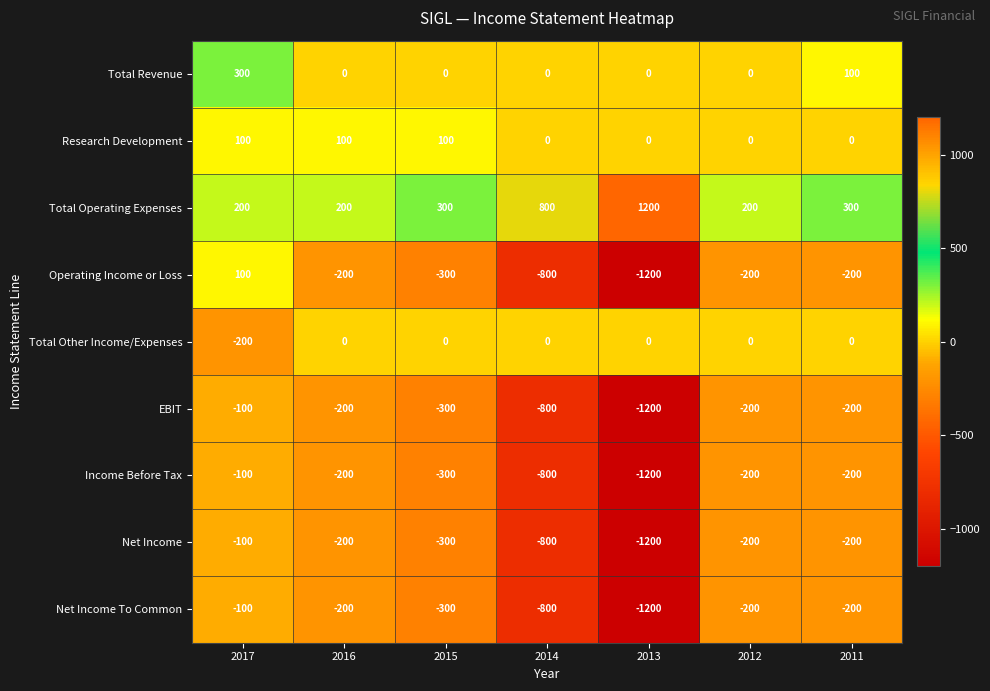

Which series has the largest range (max minus min)?

Operating Income or Loss